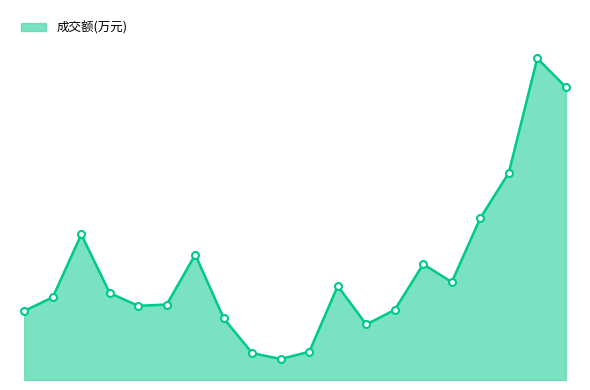

Is this an area chart (filled region under the line)?

Yes